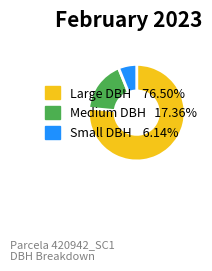

Does any single category account for the majority?

Yes